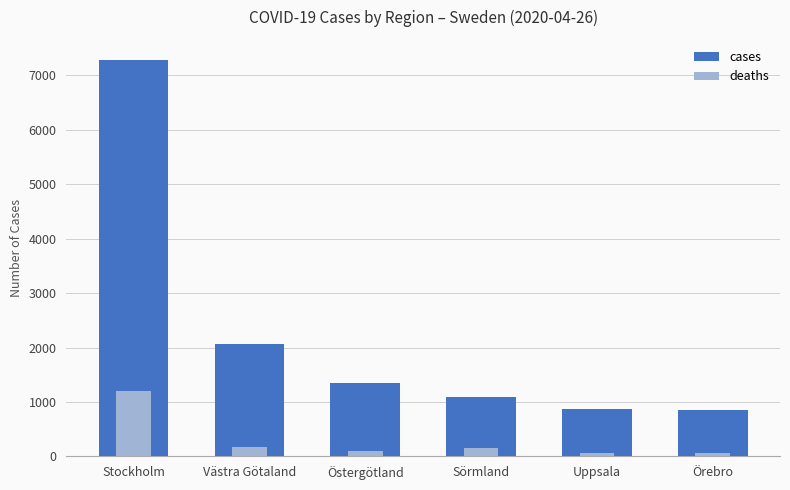

Reading right to left, what are all the values shown in this chart?

cases: Örebro=860	Uppsala=875	Sörmland=1089	Östergötland=1355	Västra Götaland=2058	Stockholm=7290
deaths: Örebro=52	Uppsala=70	Sörmland=153	Östergötland=91	Västra Götaland=162	Stockholm=1209